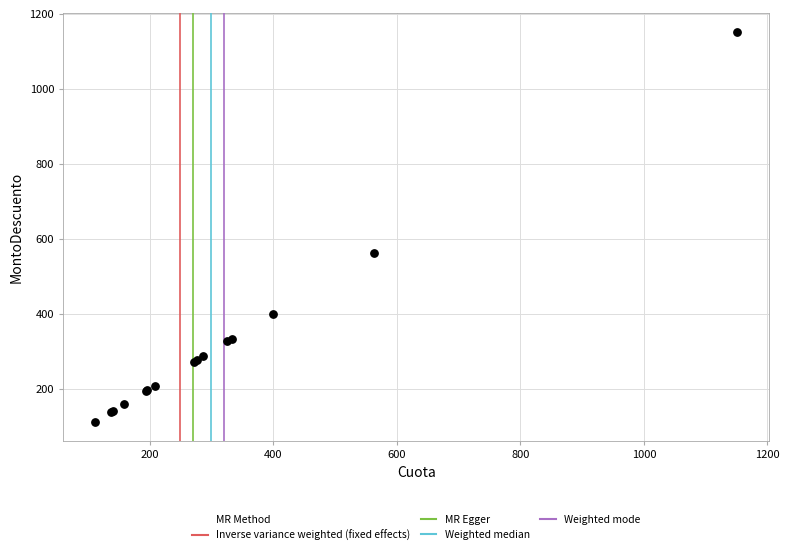

What Y value in the scatter plot is closest to 631?

563.4